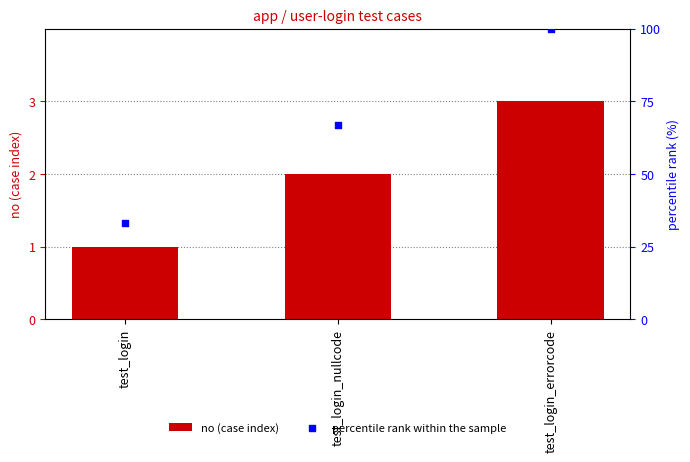

Which series reaches the maximum Y coordinate?

percentile rank within the sample